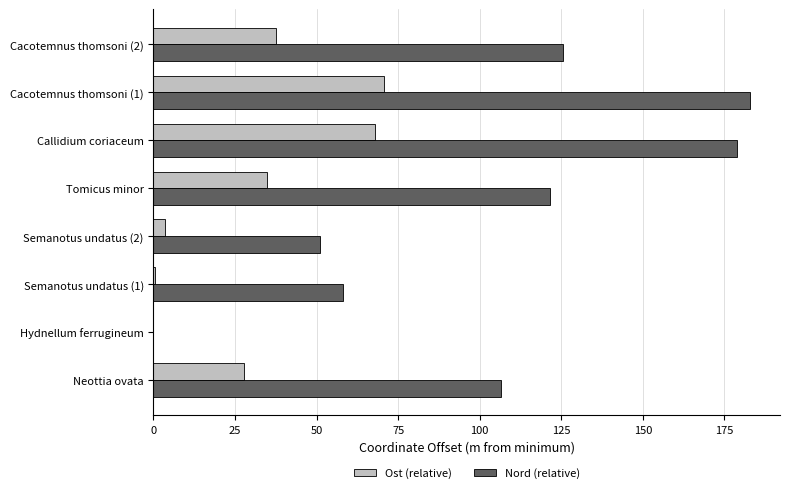

Which series has the largest range (max minus min)?

Nord (relative)